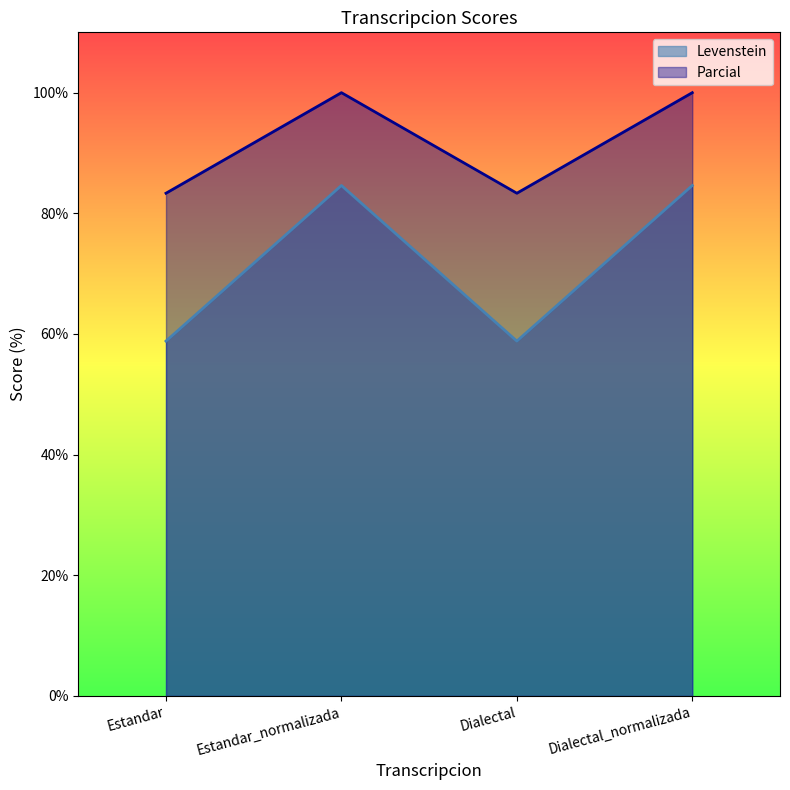

List the series in order of their peak value, highest first.

Parcial, Levenstein